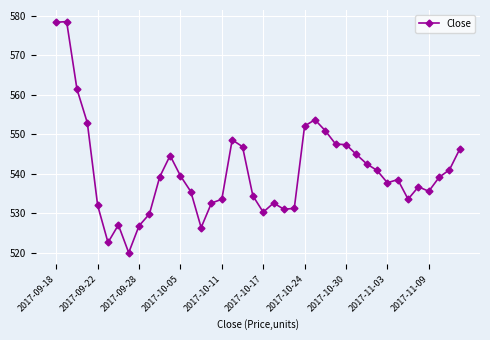

What is the smallest value displayed?

520.0